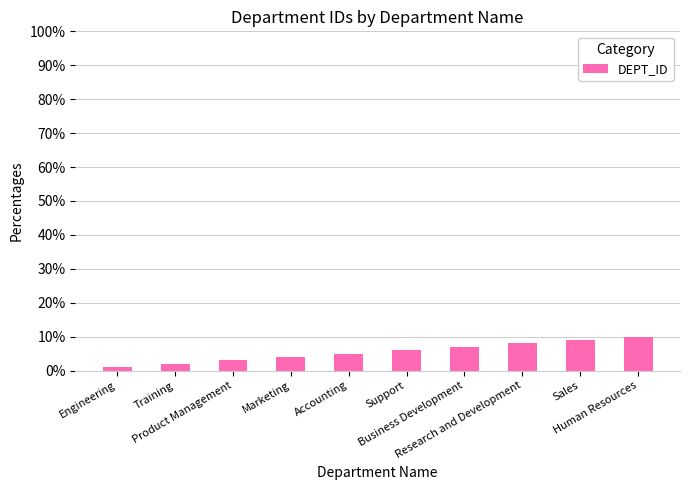

Rank the categories by value from lowest to highest.

Engineering, Training, Product Management, Marketing, Accounting, Support, Business Development, Research and Development, Sales, Human Resources